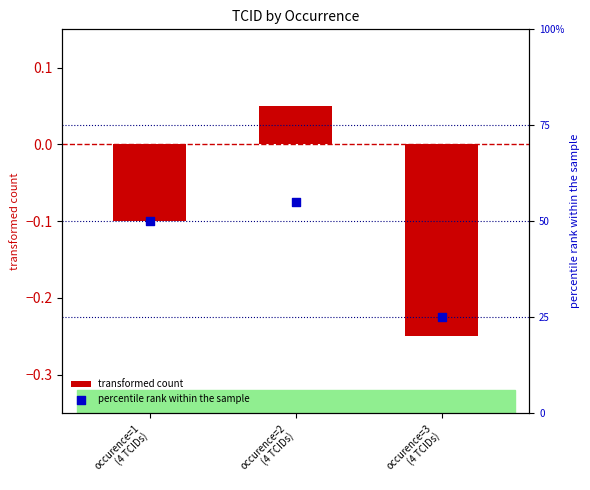

Which series has the largest total across all categories?

percentile rank within the sample